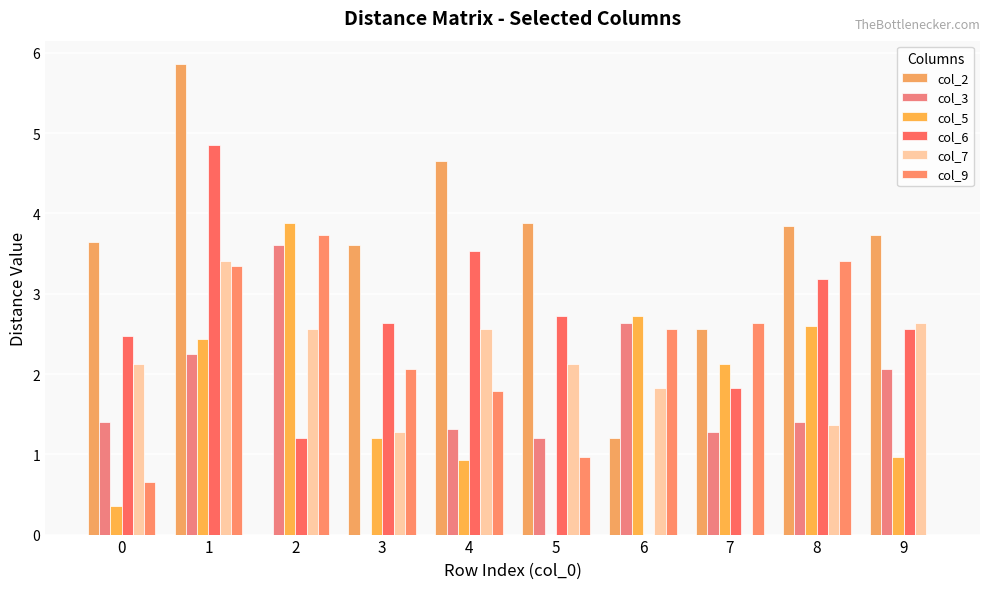

Which label corresponds to the smallest value in the chart?

2